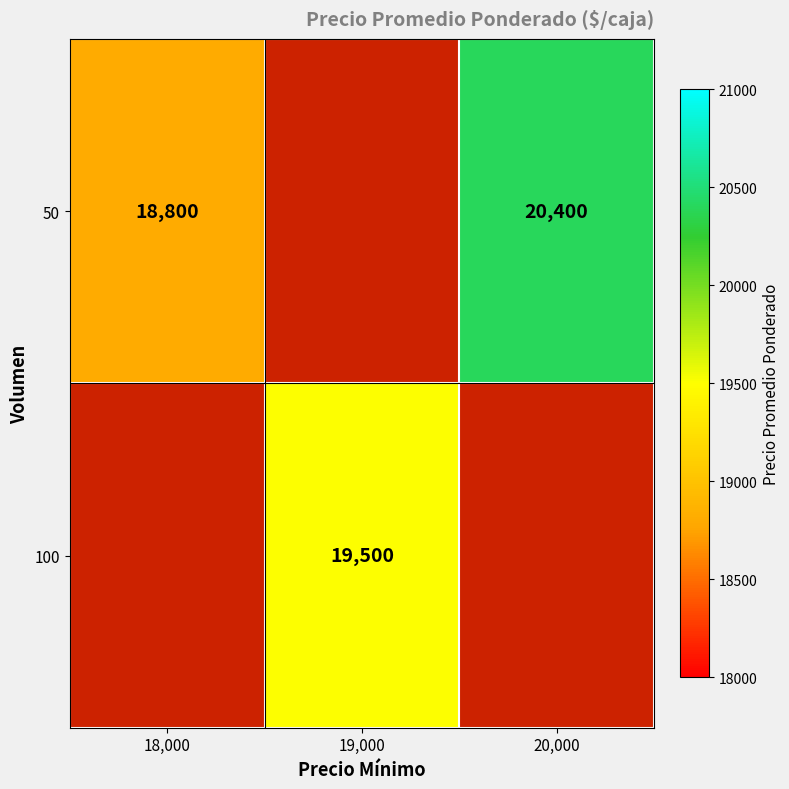

The 50 series shows 8763 at 18,000. True or false?

False